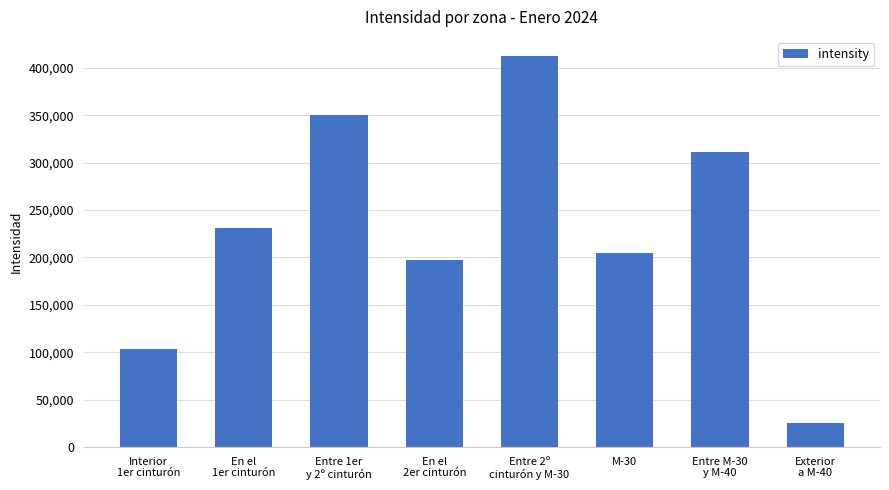

What is the label of the 6th bar from the left?

M-30